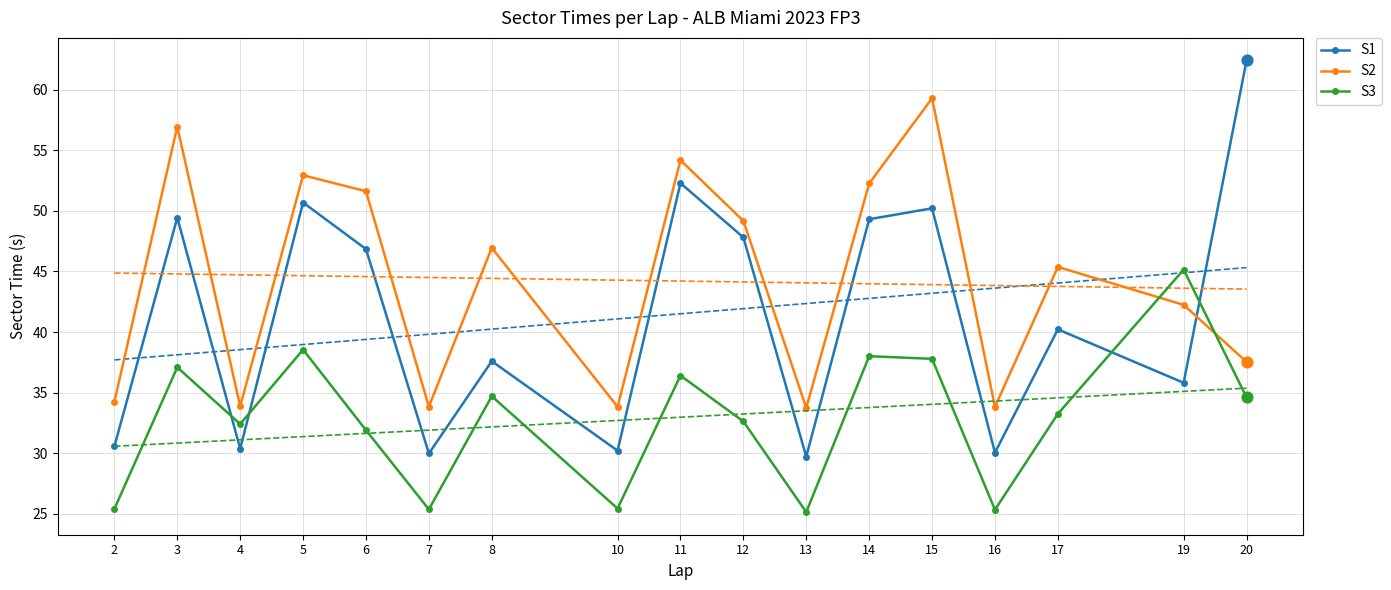

At how many categories does at least one series exceed 57?

2